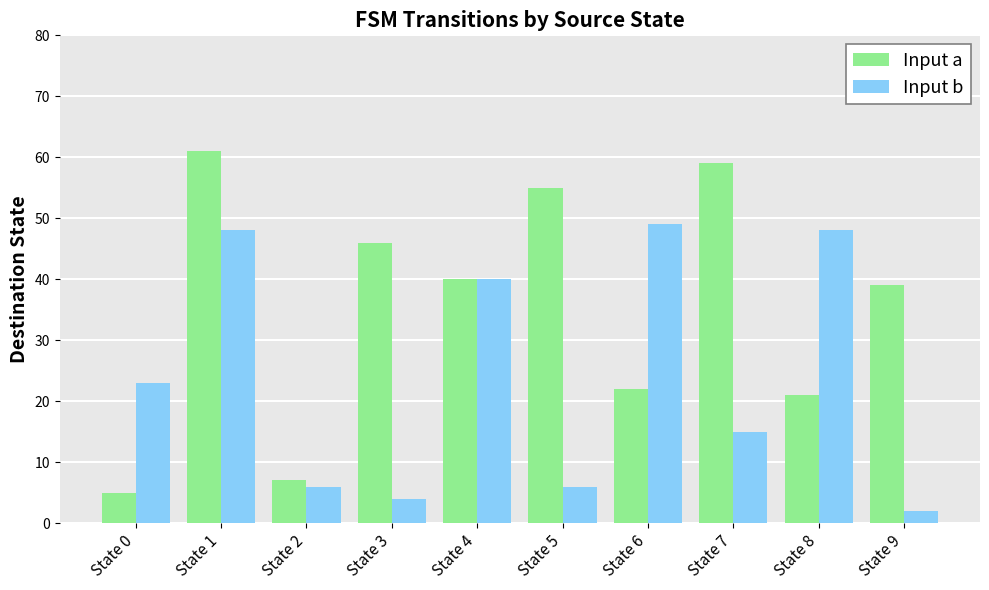

How many bars are there in each group?

2